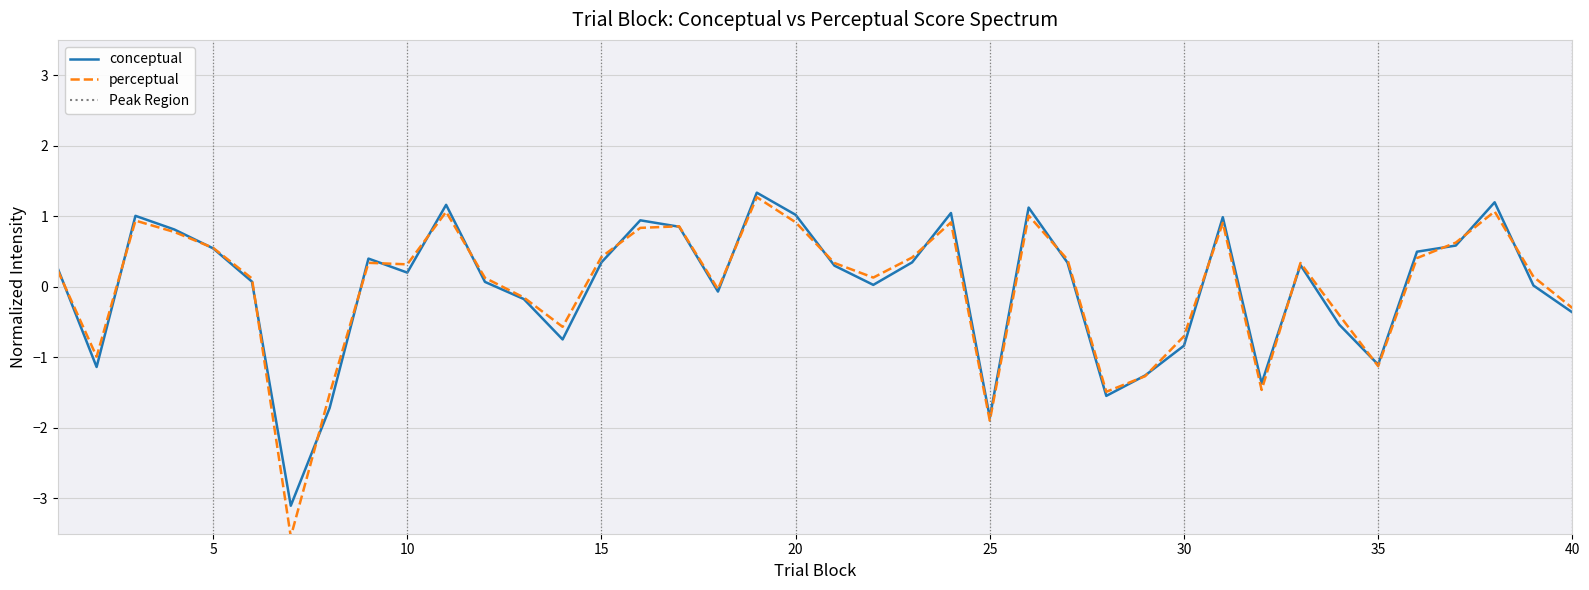

What is the minimum value shown in the chart?

-3.5